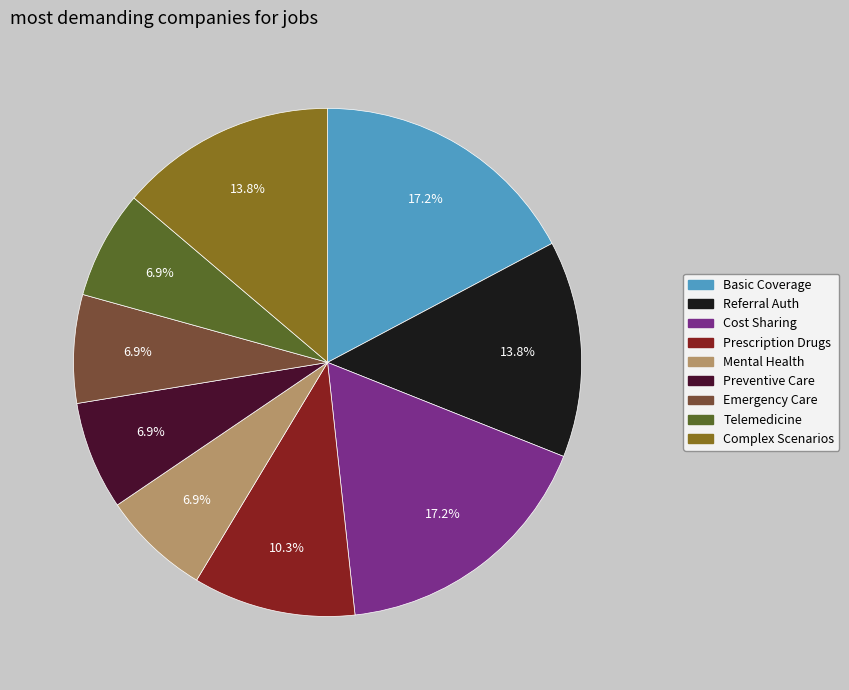

Does any single category account for the majority?

No